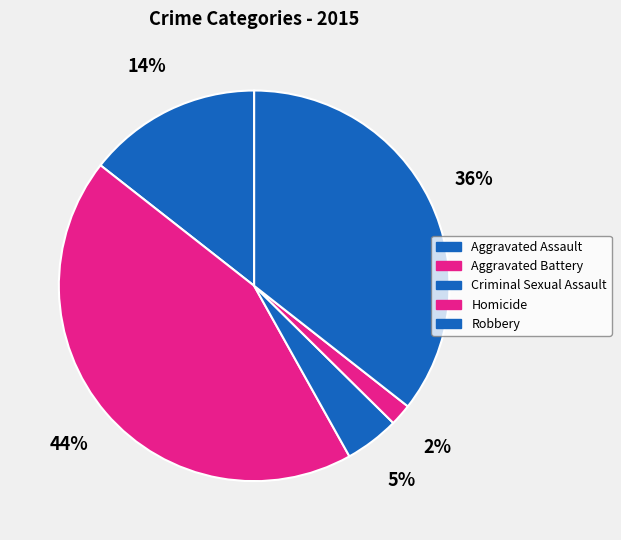

Does Robbery account for over 50% of the chart?

No